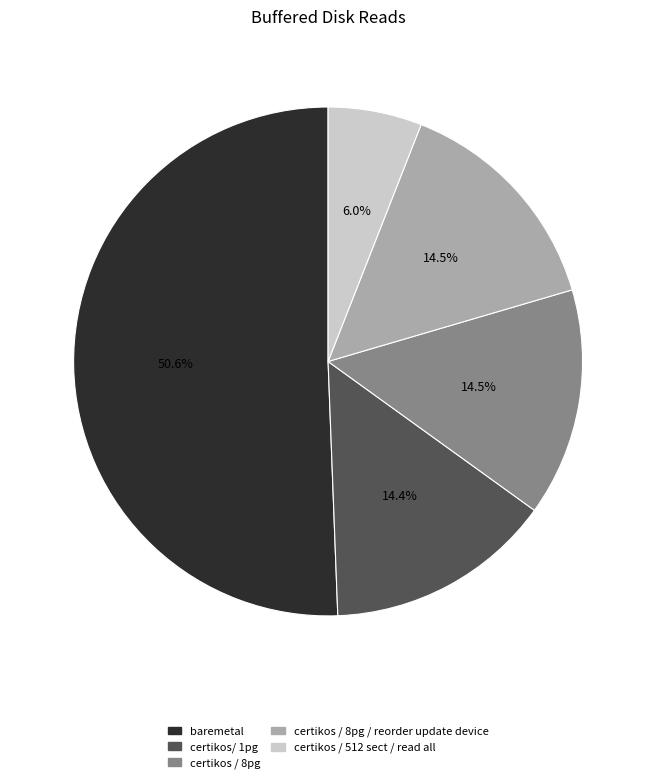

The certikos / 512 sect / read all slice represents 6% of the pie. True or false?

True